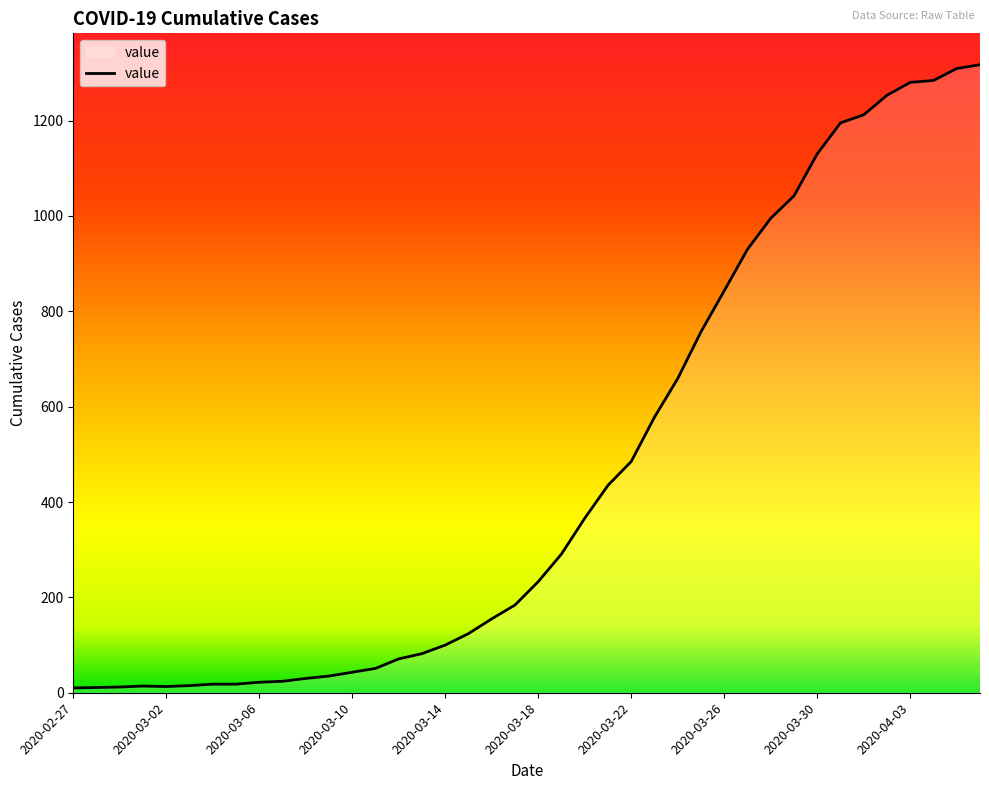

What is the greatest value displayed?

1317